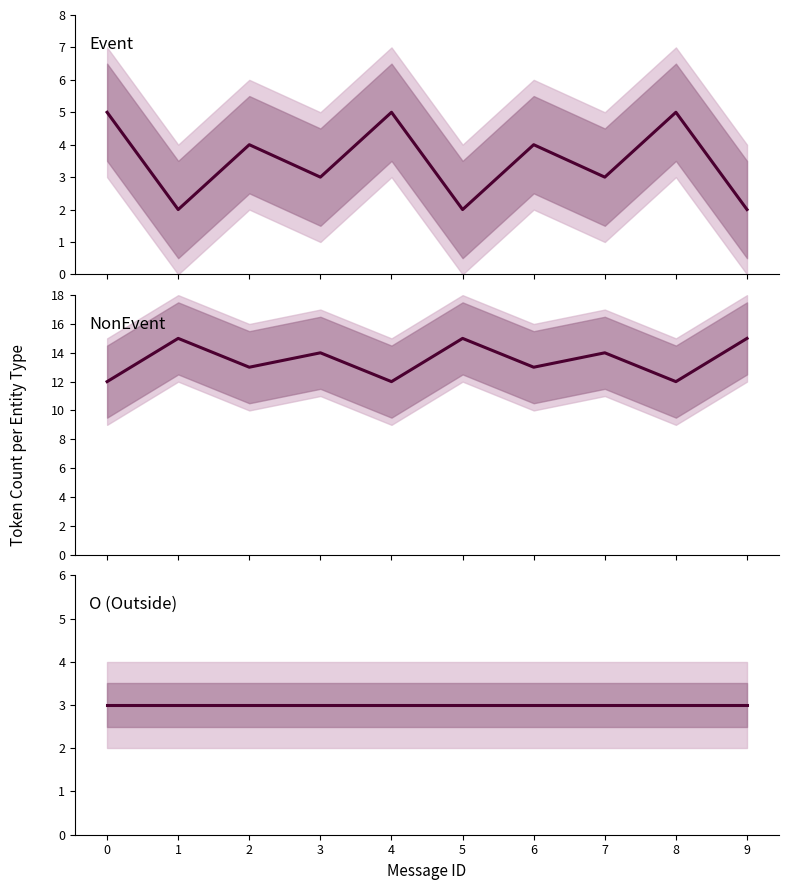

How many values in the NonEvent series exceed 14?

3